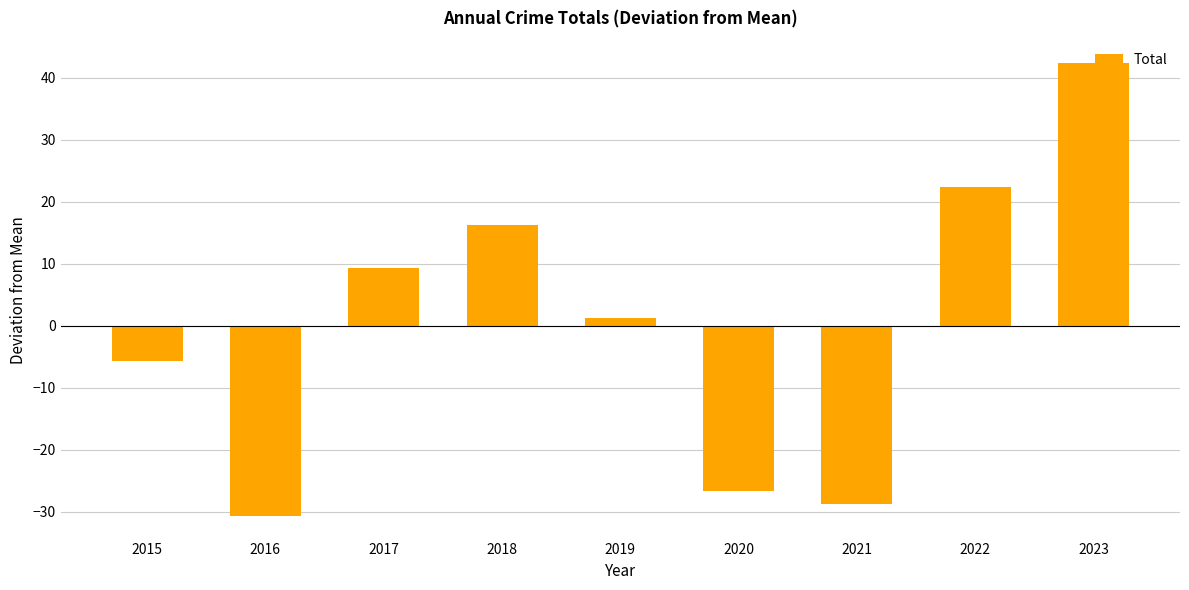

Reading left to right, extract all data points from this chart.

-5.7	-30.7	9.3	16.3	1.3	-26.7	-28.7	22.3	42.3